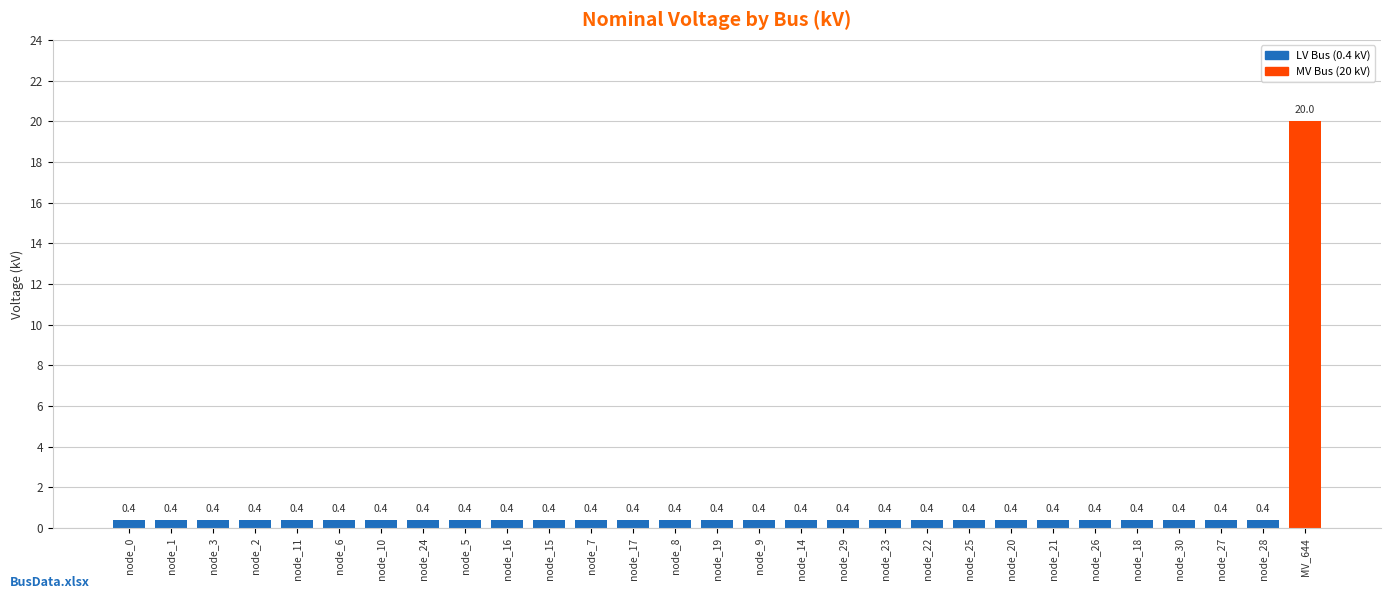

True or false: the data shows 0.4 at node_9.

True